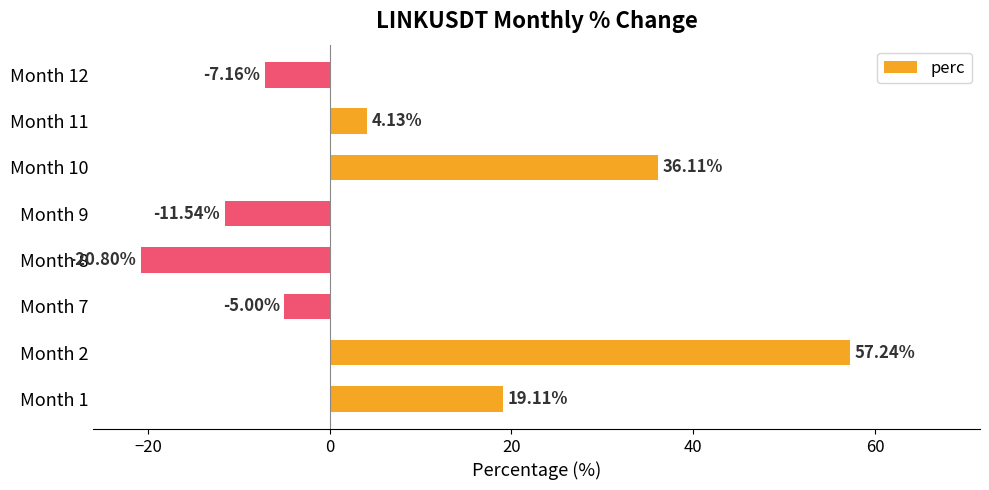

Rank the categories by value from lowest to highest.

Month 8, Month 9, Month 12, Month 7, Month 11, Month 1, Month 10, Month 2